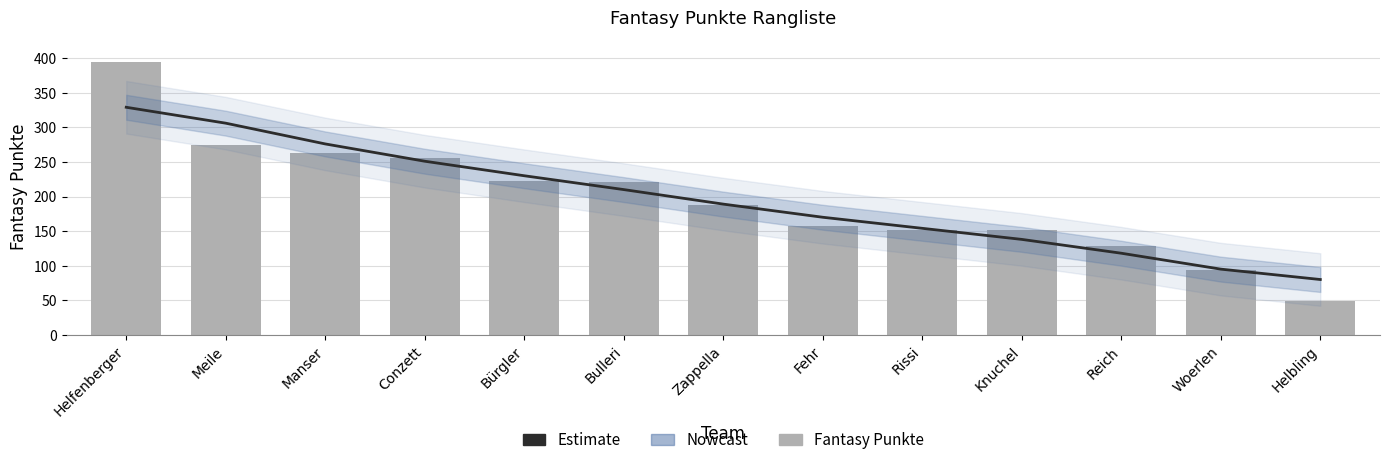

Are the bars grouped side by side (vs. stacked)?

Yes